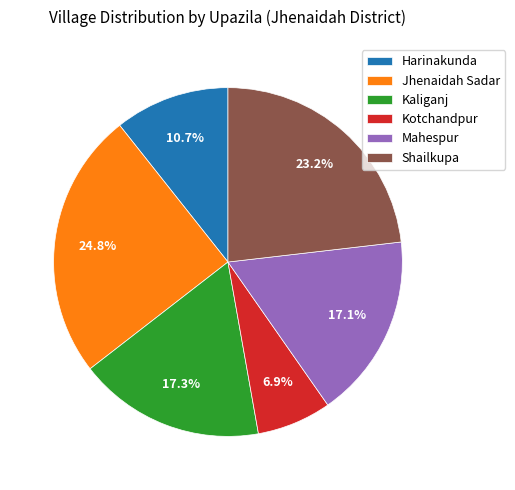

Does any single category account for the majority?

No